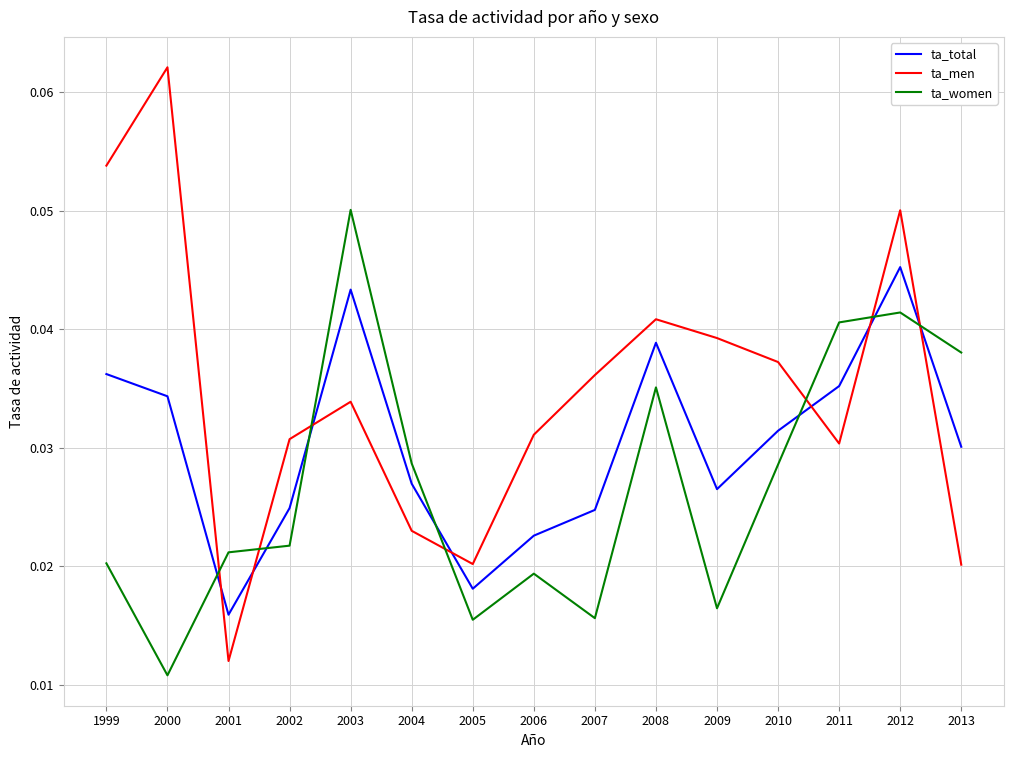

Where is ta_women nearest to the value 0?

2000